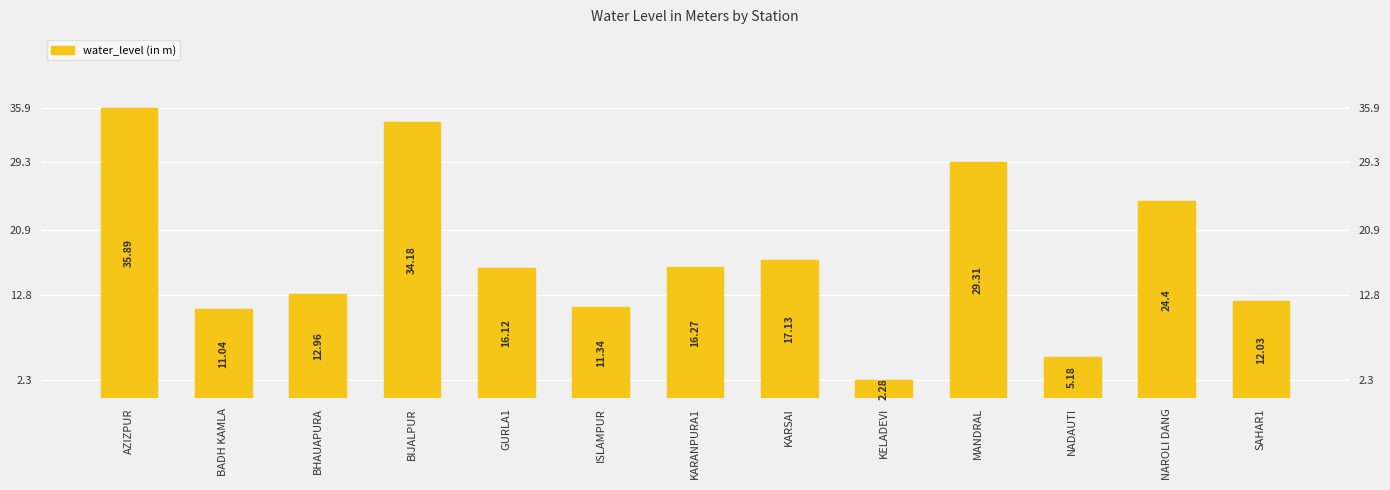

List the labels in order of value, largest first.

AZIZPUR, BIJALPUR, MANDRAL, NAROLI DANG, KARSAI, KARANPURA1, GURLA1, BHAUAPURA, SAHAR1, ISLAMPUR, BADH KAMLA, NADAUTI, KELADEVI